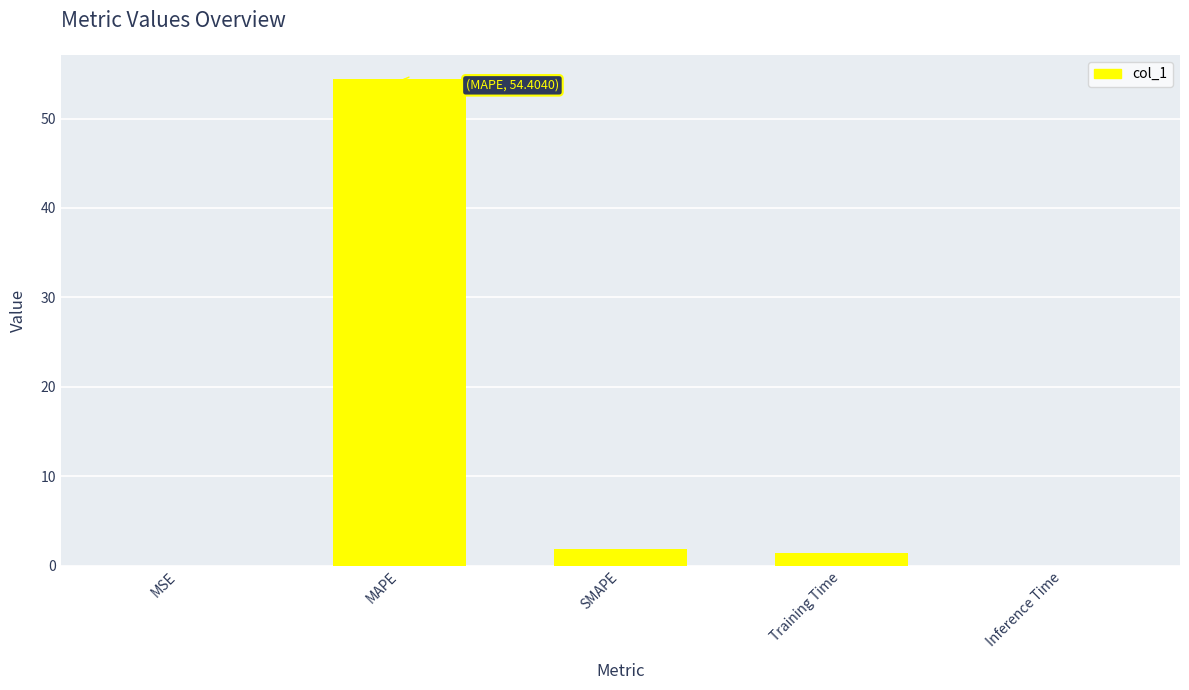

What is the approximate value at MAPE?

54.4